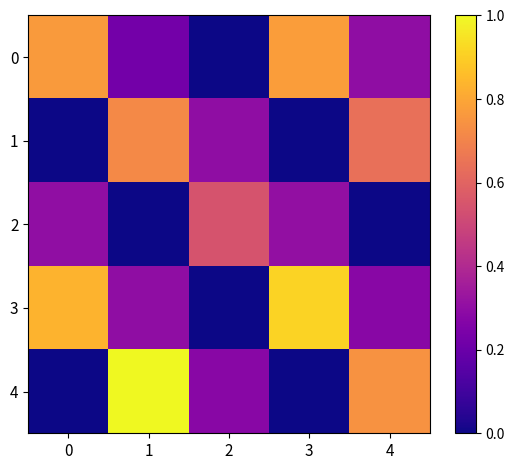

Reading left to right, transcribe all the data shown in this chart.

0: 0=0.8	1=0.2	2=0.0	3=0.8	4=0.3
1: 0=0.0	1=0.7	2=0.3	3=0.0	4=0.6
2: 0=0.3	1=0.0	2=0.5	3=0.3	4=0.0
3: 0=0.8	1=0.3	2=0.0	3=0.9	4=0.3
4: 0=0.0	1=1.0	2=0.3	3=0.0	4=0.7